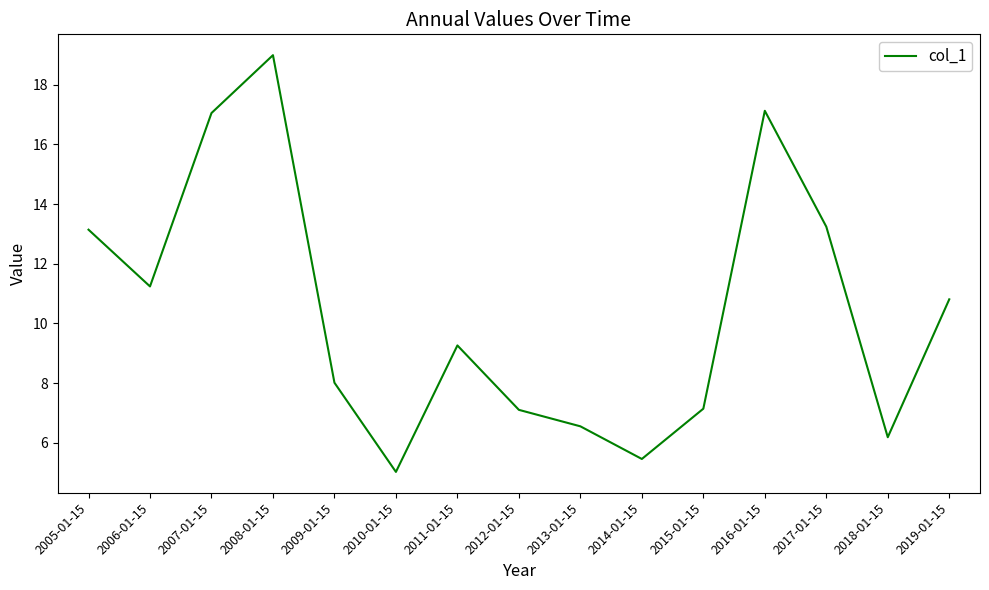

Does the chart display data point markers on the line(s)?

No